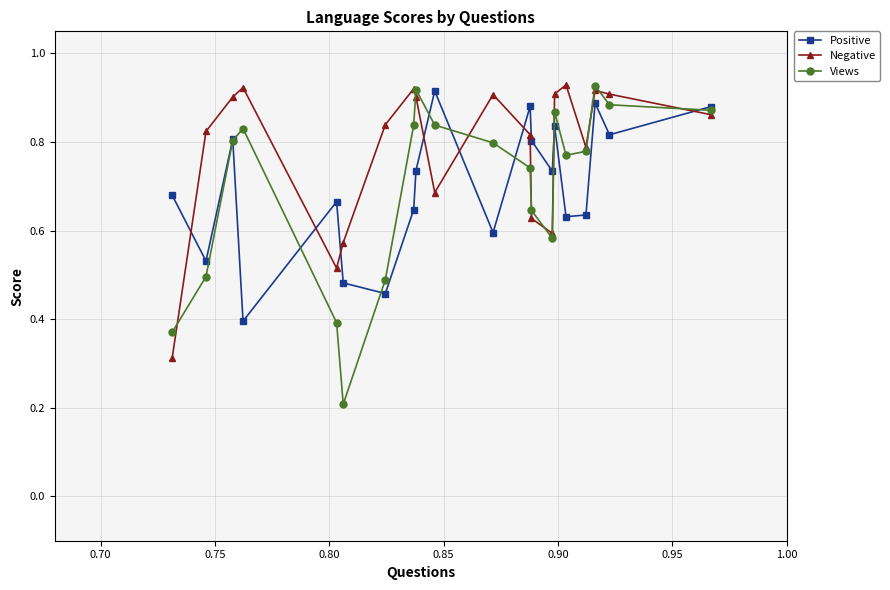

How many Negative values are between 0 and 1?

20